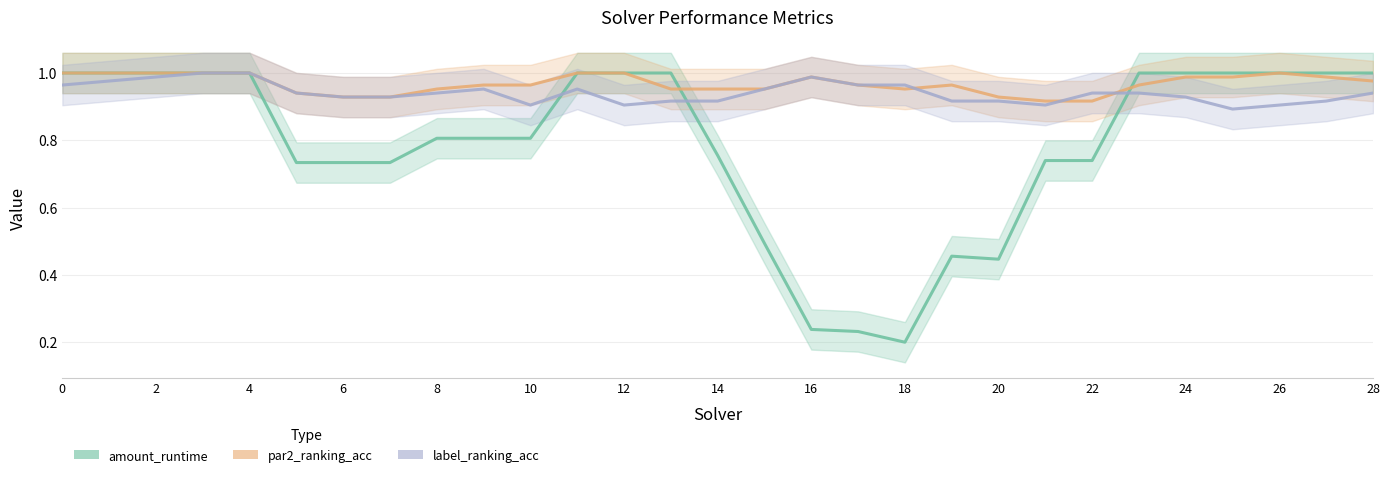

Is this an area chart (filled region under the line)?

No